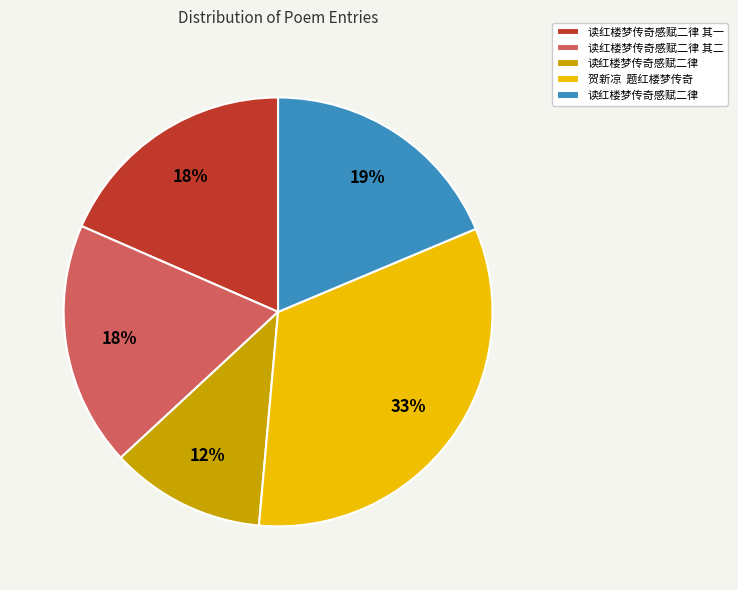

To the nearest percent, what is the average slice percentage?

20%